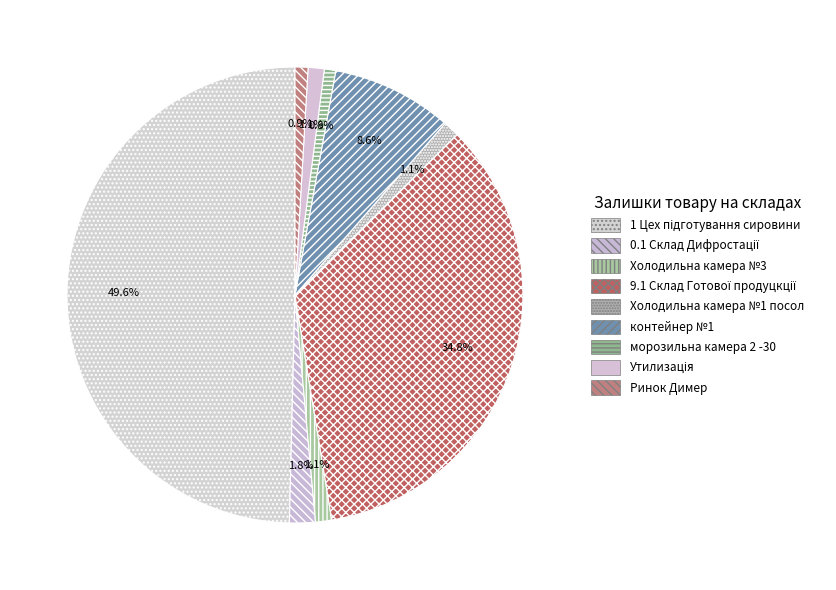

What portion of the pie excludes Утилизація?

98.9%